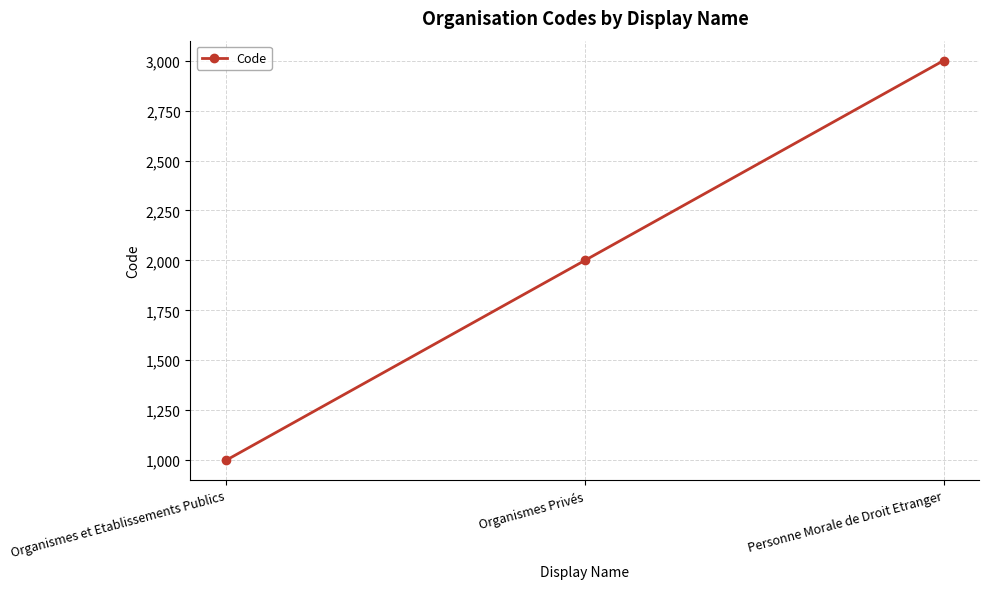

What is the maximum value shown in the chart?

3000